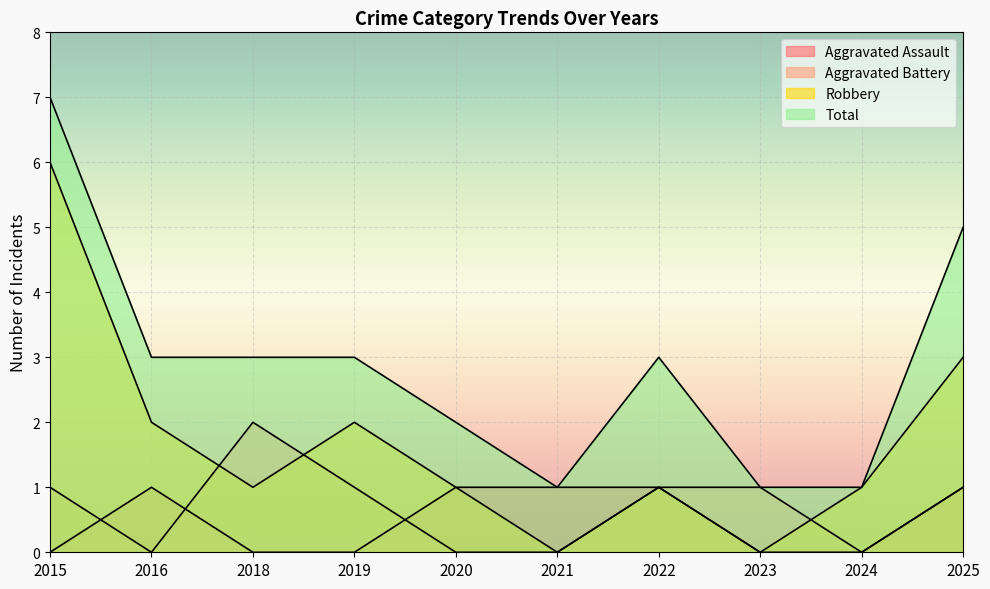

How many lines are shown in the chart?

4